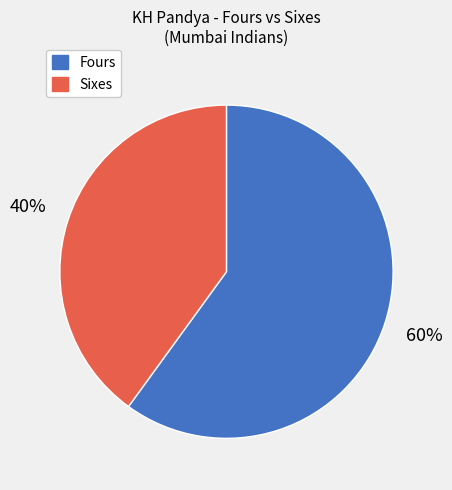

To the nearest percent, what is the difference between the largest and smallest slice percentages?

20%